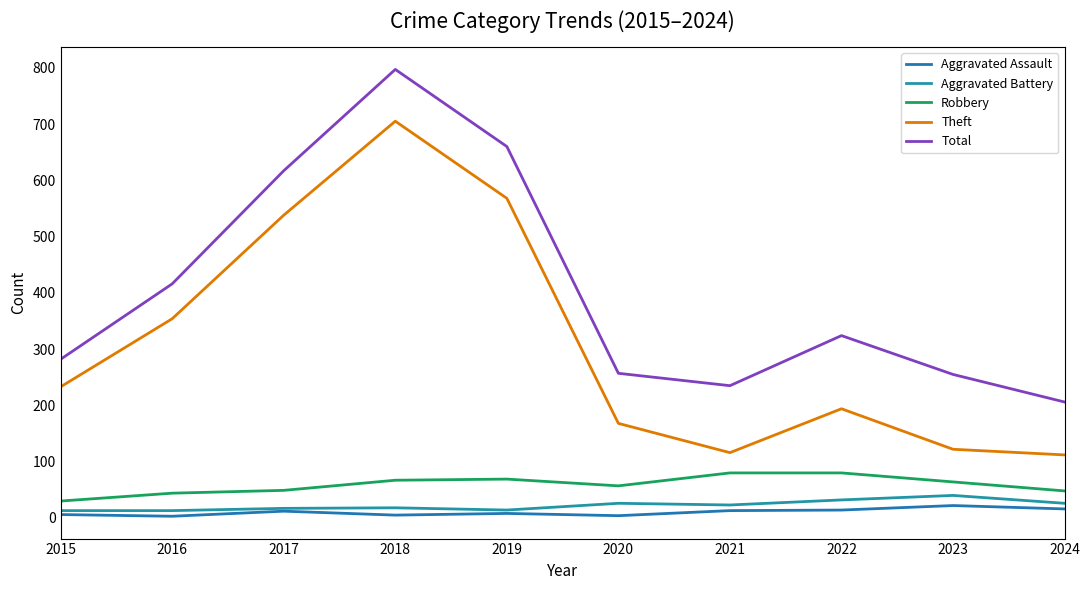

Reading left to right, transcribe all the data shown in this chart.

Aggravated Assault: 6	3	12	5	8	4	13	14	22	16
Aggravated Battery: 13	13	17	18	14	26	23	32	40	26
Robbery: 30	44	49	67	69	57	80	80	64	48
Theft: 233	354	538	705	568	168	116	194	122	112
Total: 282	416	617	797	660	257	235	324	255	206